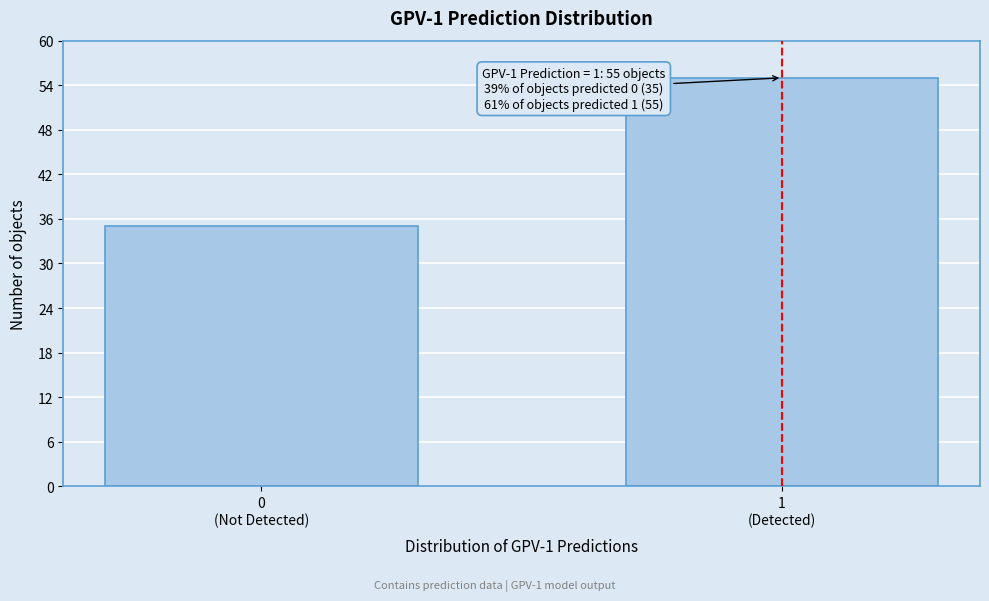

Reading left to right, transcribe all the data shown in this chart.

35	55